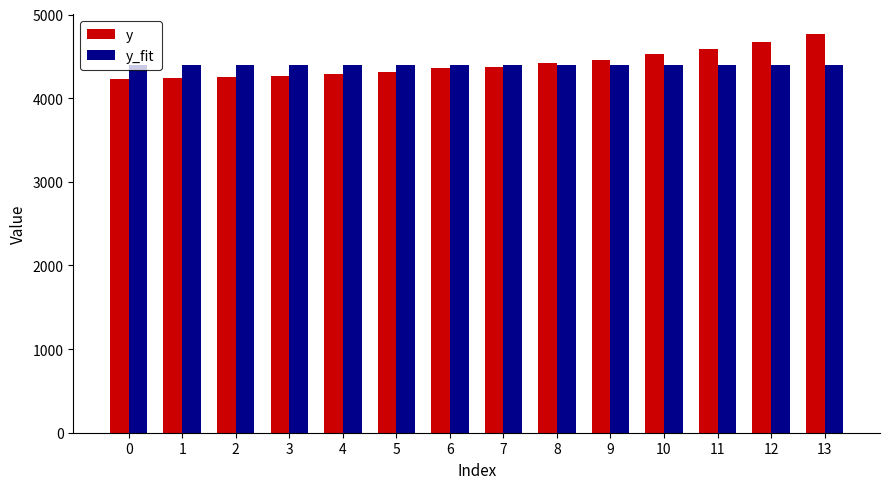

List the series in order of their peak value, highest first.

y, y_fit